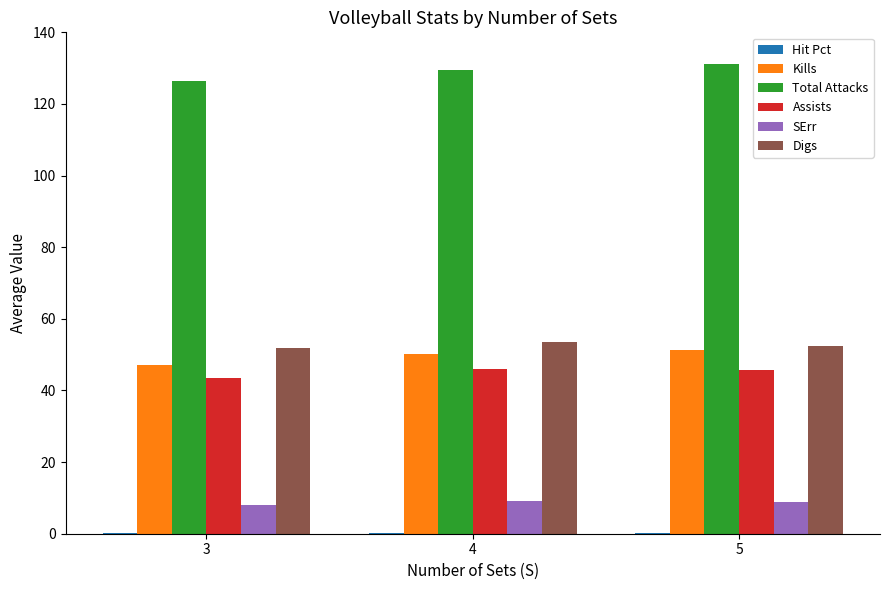

How many groups of bars are there?

3